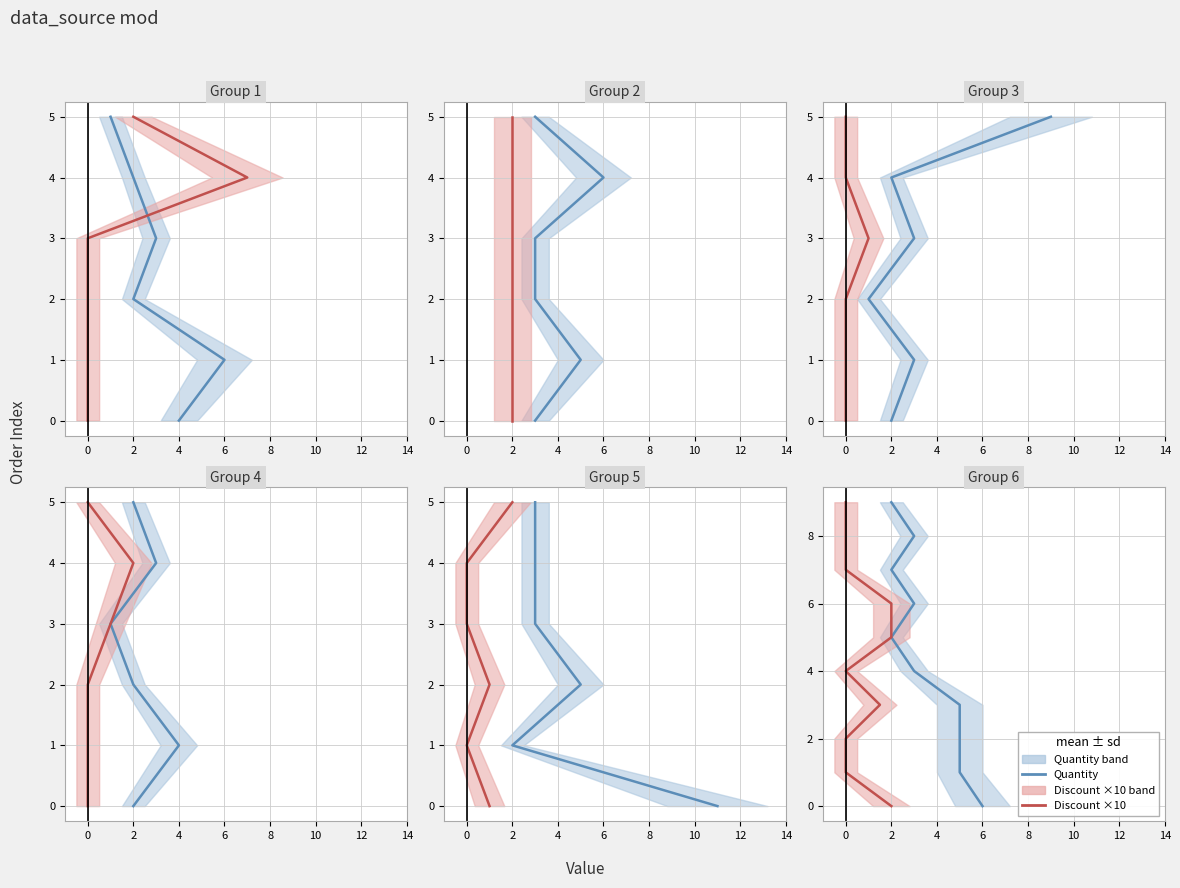

What is the average value of the Quantity series?

4